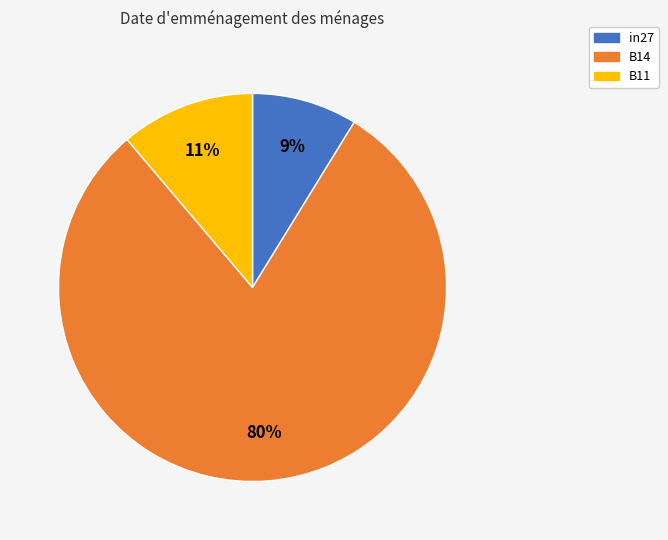

Which category has the smallest portion of the pie?

in27